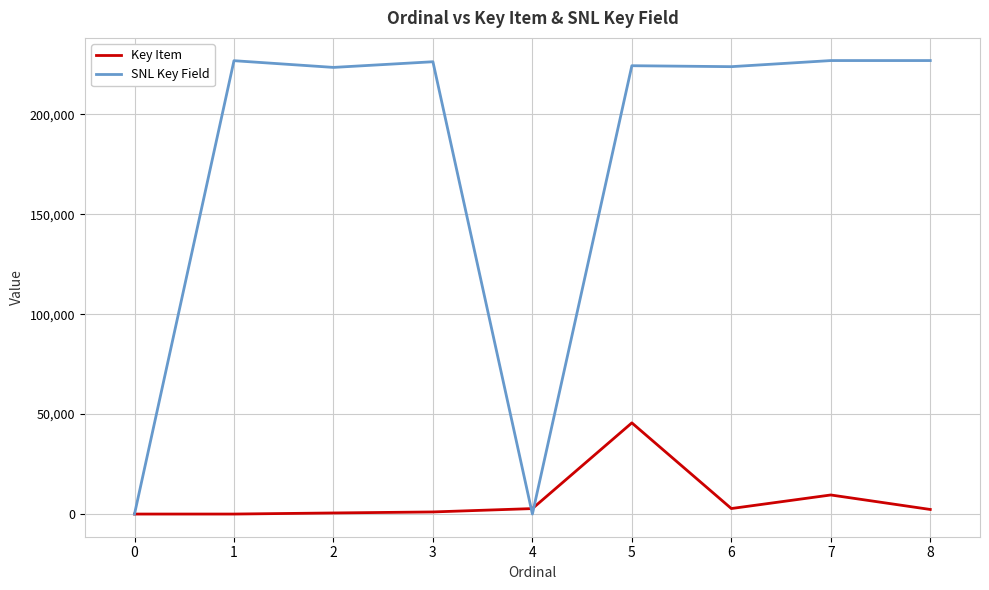

Rank the series at 6 from highest to lowest value.

SNL Key Field, Key Item